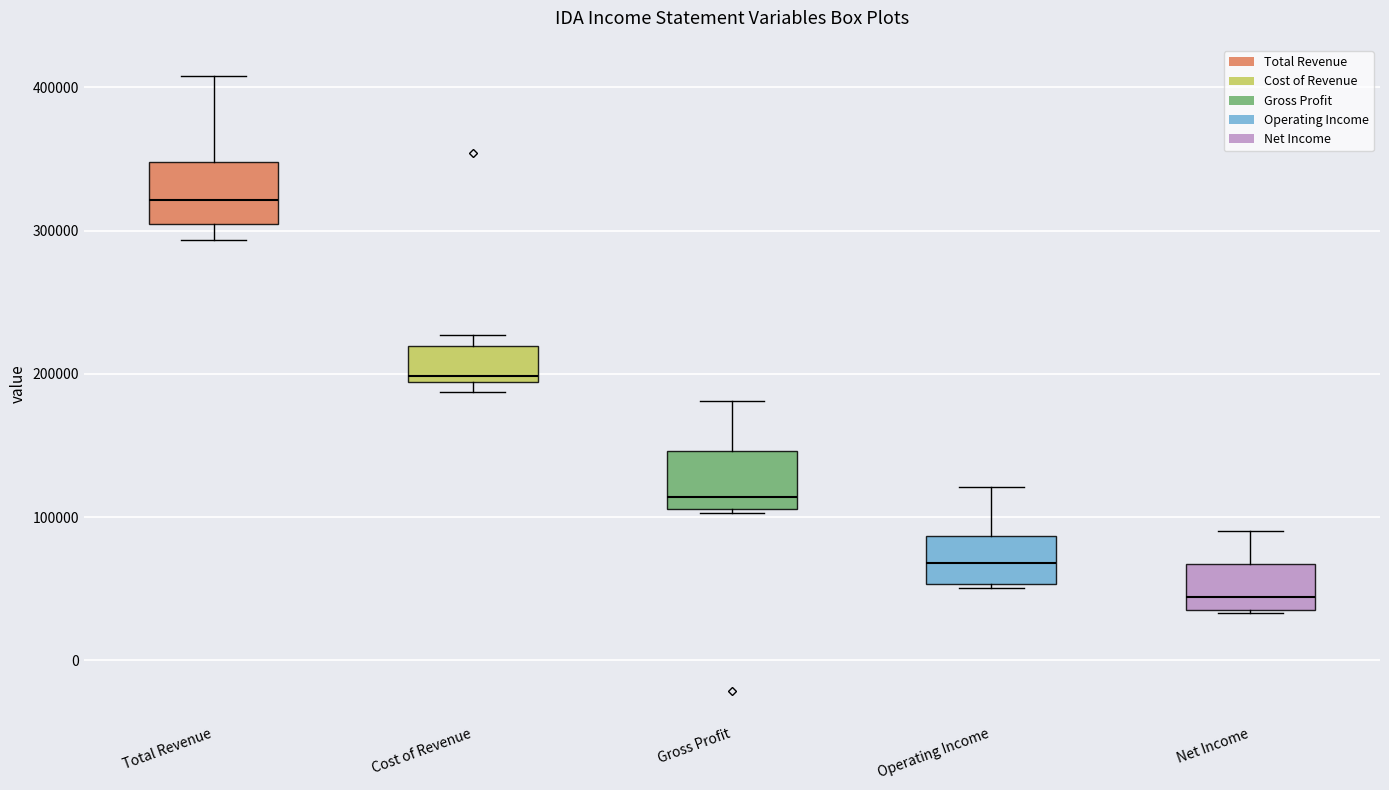

Where is the upper edge of the box for Cost of Revenue on the y-axis? The values are not printed on the chart, so give them approximately, as read against the axis.

220000